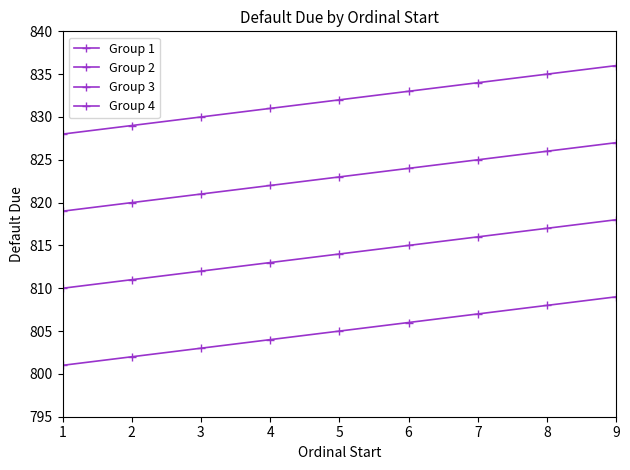

Reading right to left, extract all data points from this chart.

Group 1: 9=809	8=808	7=807	6=806	5=805	4=804	3=803	2=802	1=801
Group 2: 9=818	8=817	7=816	6=815	5=814	4=813	3=812	2=811	1=810
Group 3: 9=827	8=826	7=825	6=824	5=823	4=822	3=821	2=820	1=819
Group 4: 9=836	8=835	7=834	6=833	5=832	4=831	3=830	2=829	1=828